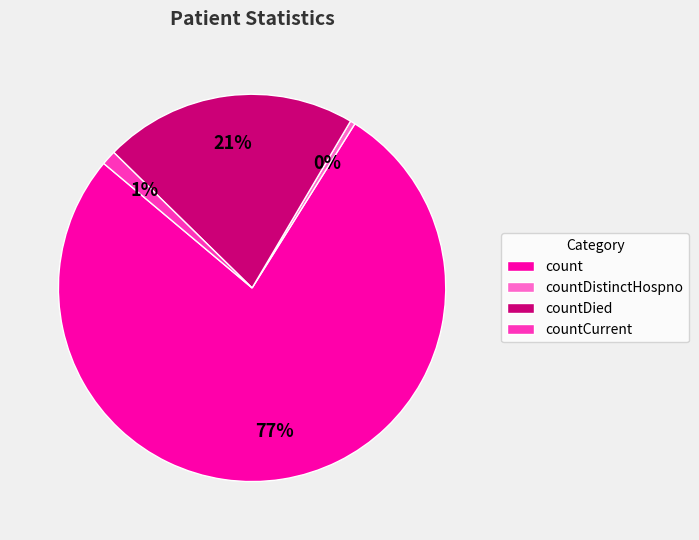

Count the number of slices in the pie.

4